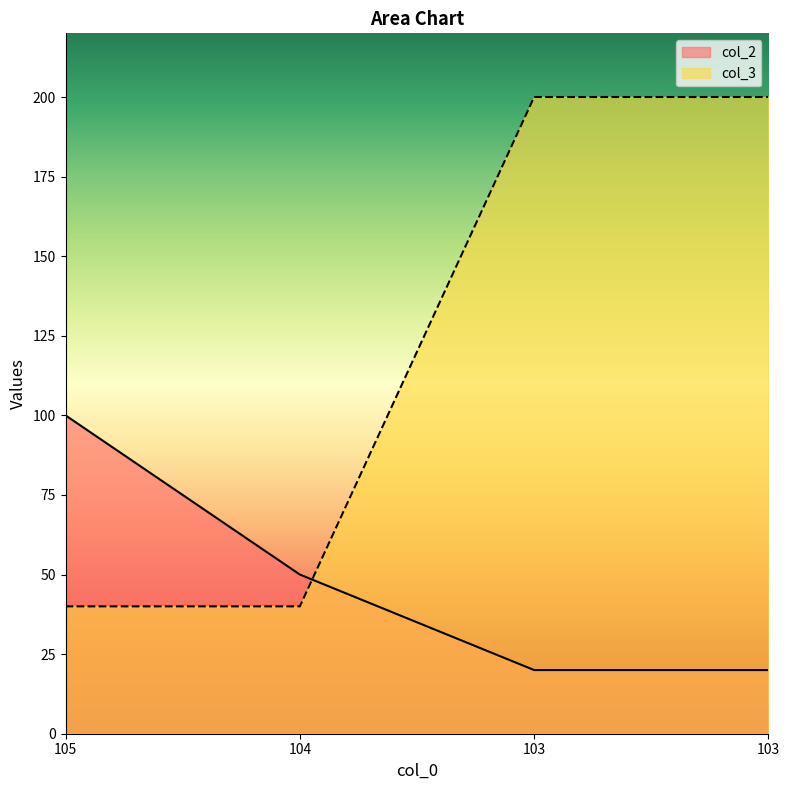

Which series changed the most between 105 and 104?

col_2